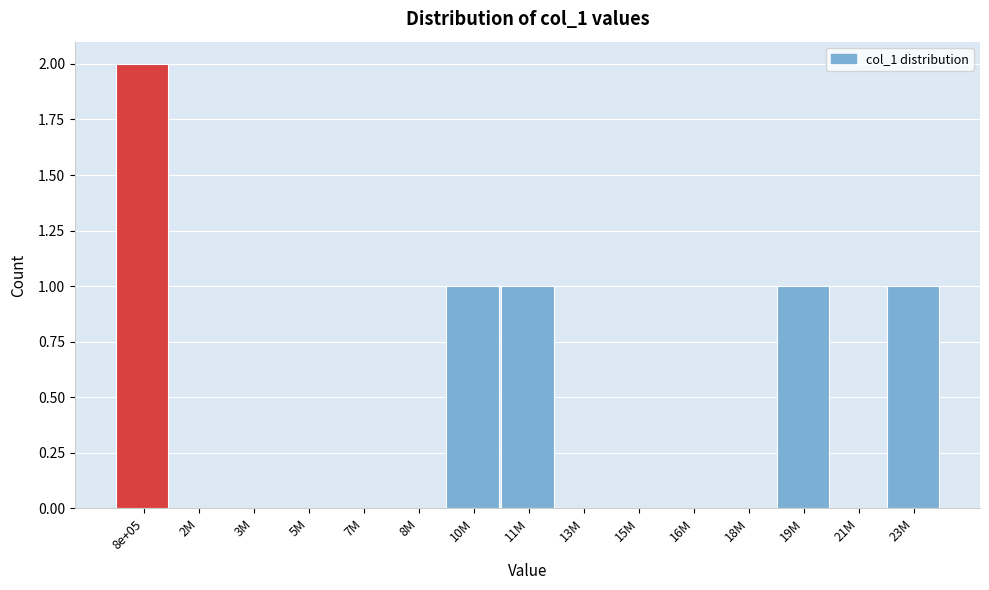

Reading right to left, transcribe all the data shown in this chart.

23M=1	21M=0	19M=1	18M=0	16M=0	15M=0	13M=0	11M=1	10M=1	8M=0	7M=0	5M=0	3M=0	2M=0	8e+05=2